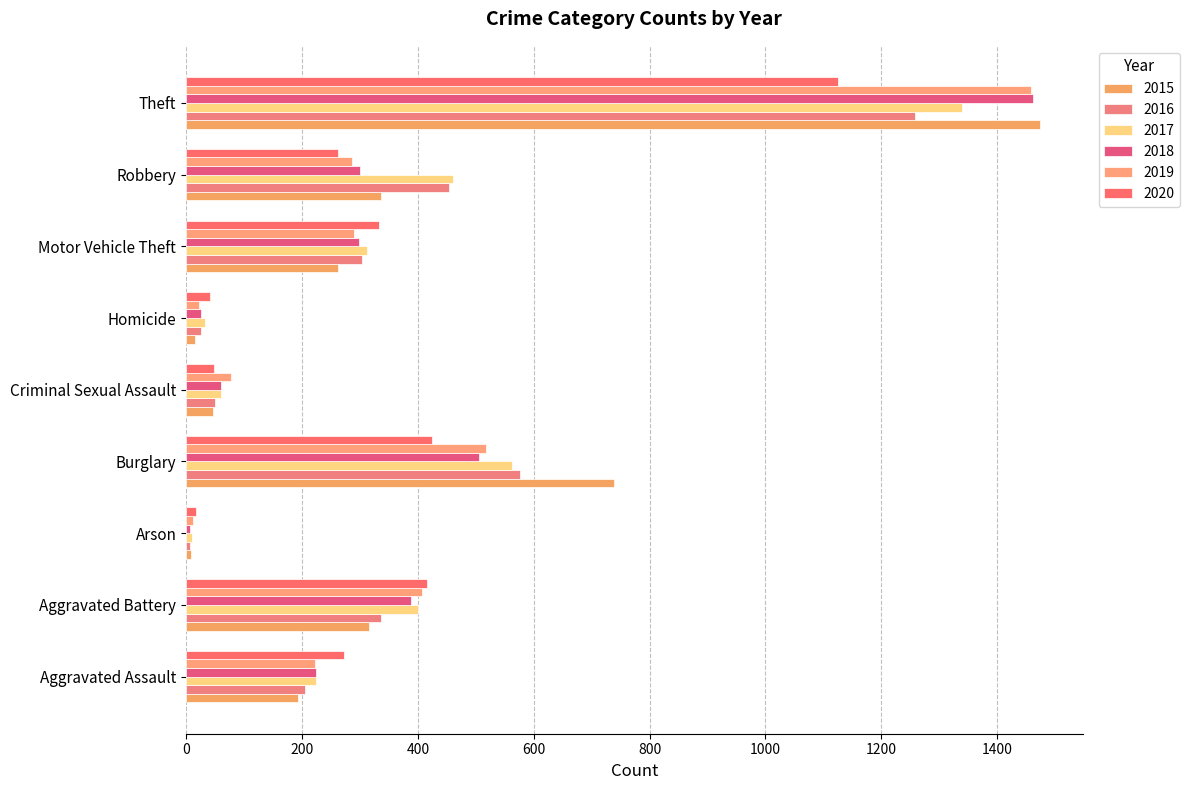

How many bars are there in each group?

6